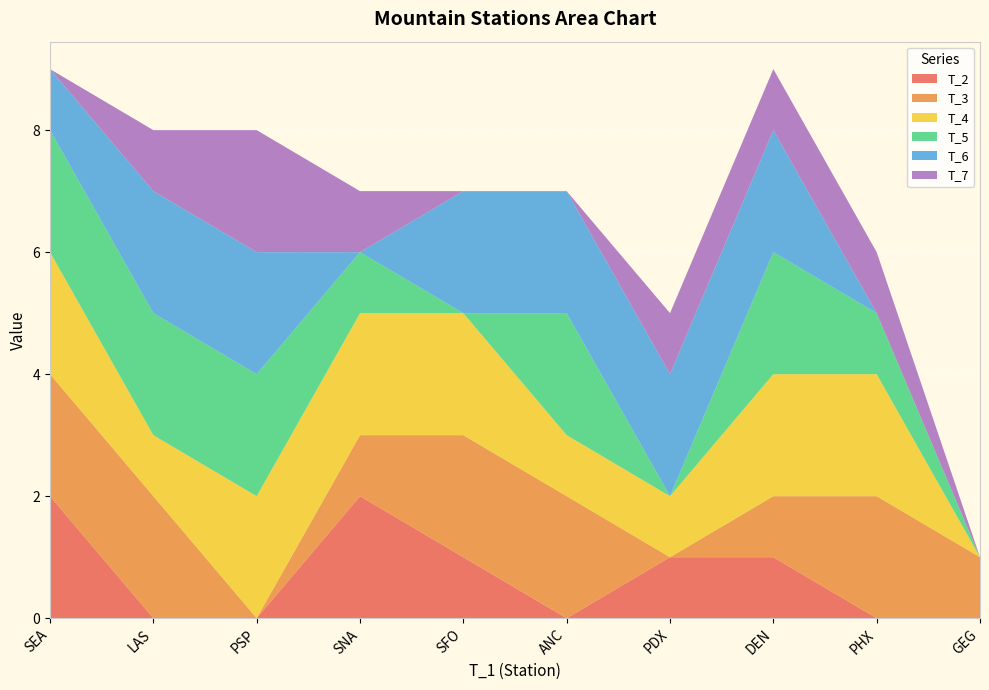

Reading right to left, transcribe all the data shown in this chart.

T_2: GEG=0	PHX=0	DEN=1	PSP=0	LAS=0	SFO=1	ANC=0	SNA=2	PDX=1	SEA=2
T_3: GEG=1	PHX=2	DEN=1	PSP=0	LAS=2	SFO=2	ANC=2	SNA=1	PDX=0	SEA=2
T_4: GEG=0	PHX=2	DEN=2	PSP=2	LAS=1	SFO=2	ANC=1	SNA=2	PDX=1	SEA=2
T_5: GEG=0	PHX=1	DEN=2	PSP=2	LAS=2	SFO=0	ANC=2	SNA=1	PDX=0	SEA=2
T_6: GEG=0	PHX=0	DEN=2	PSP=2	LAS=2	SFO=2	ANC=2	SNA=0	PDX=2	SEA=1
T_7: GEG=0	PHX=1	DEN=1	PSP=2	LAS=1	SFO=0	ANC=0	SNA=1	PDX=1	SEA=0